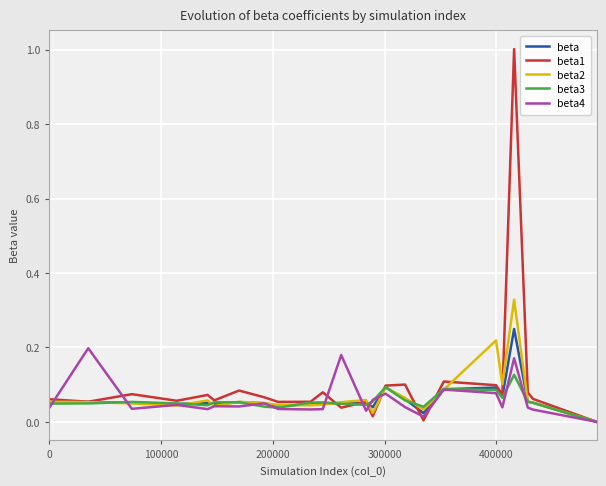

Rank the series by their maximum value, from lowest to highest.

beta3, beta4, beta, beta2, beta1